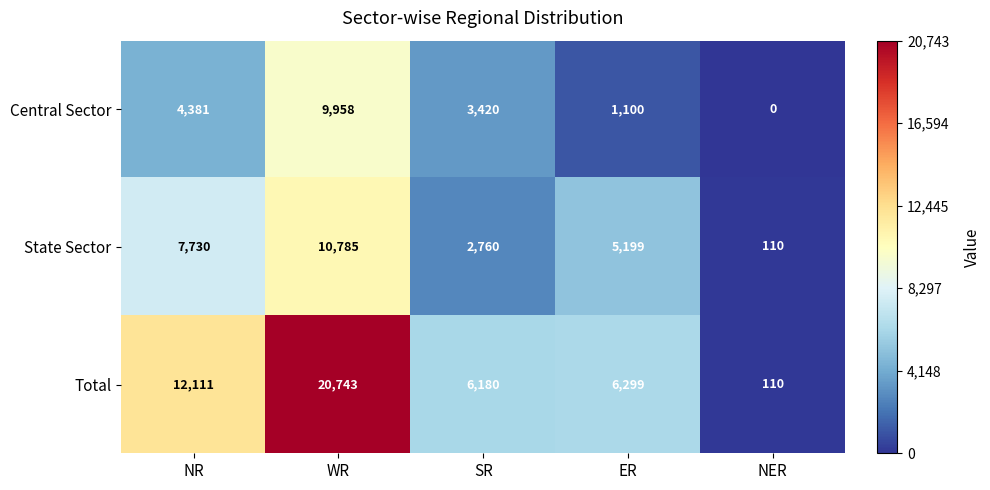

How many series are shown in this chart?

3